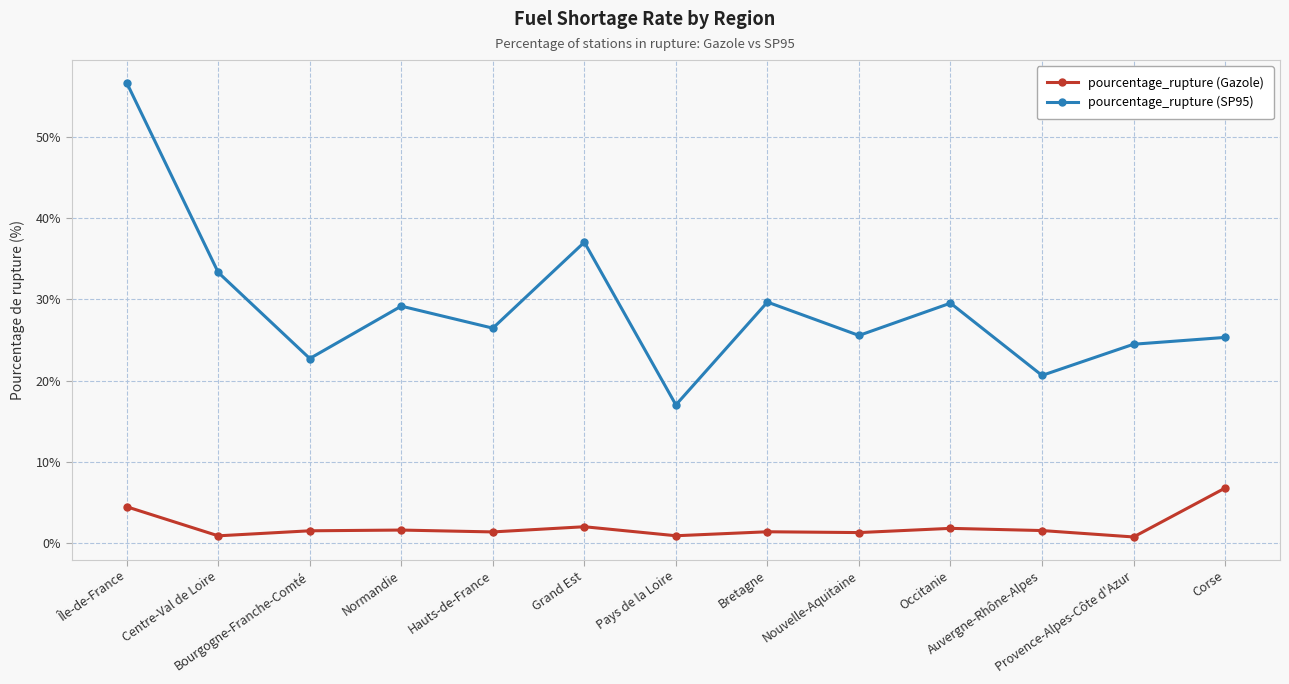

How many lines are shown in the chart?

2